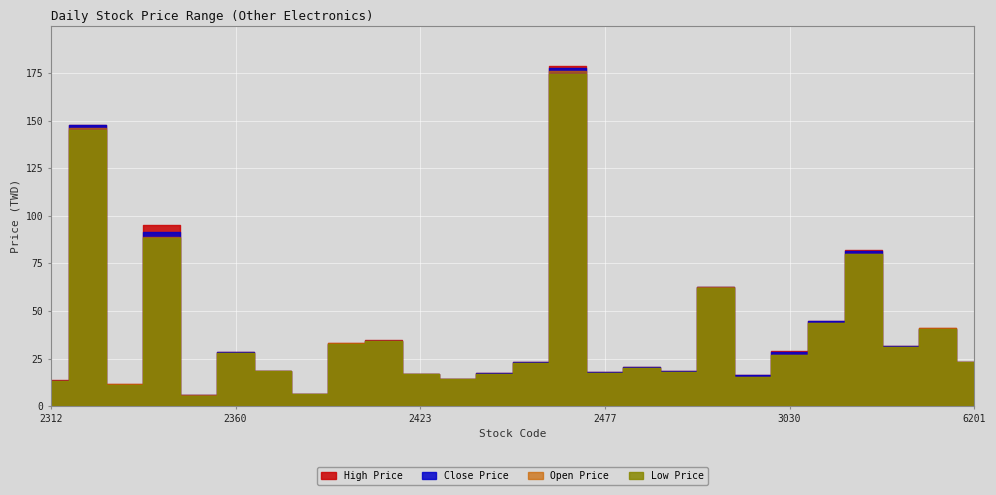

The value of Low Price at 2433 is 14.0. True or false?

True